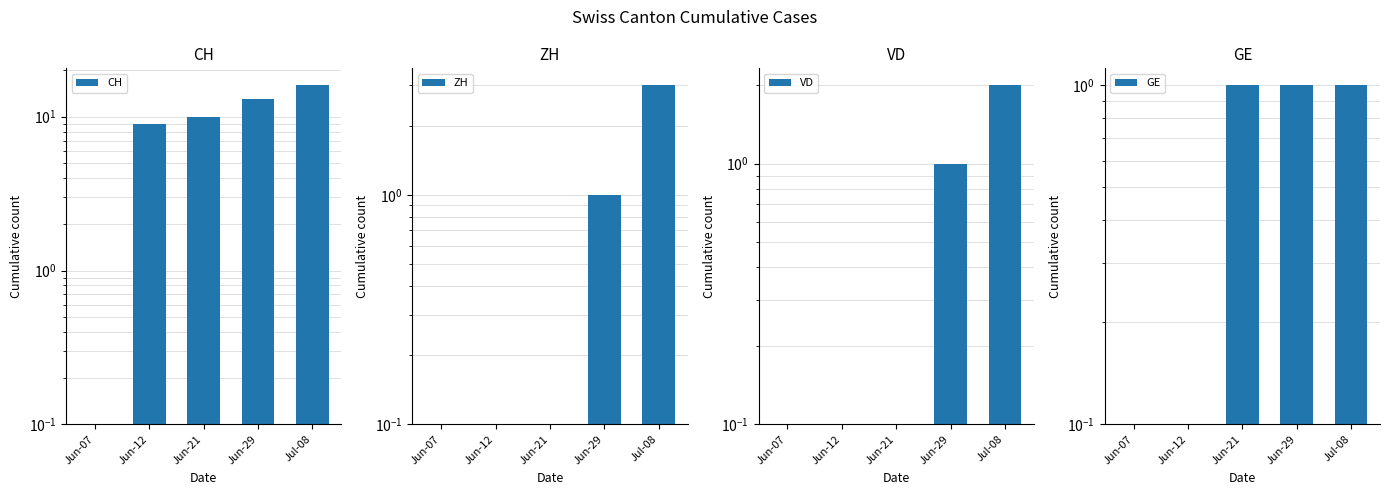

Which has a higher value, Jun-29 or Jul-08?

Jul-08